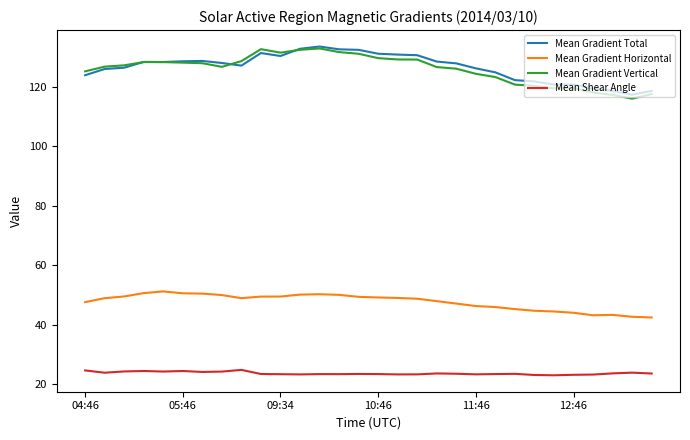

Count the number of categories in the chart.

30